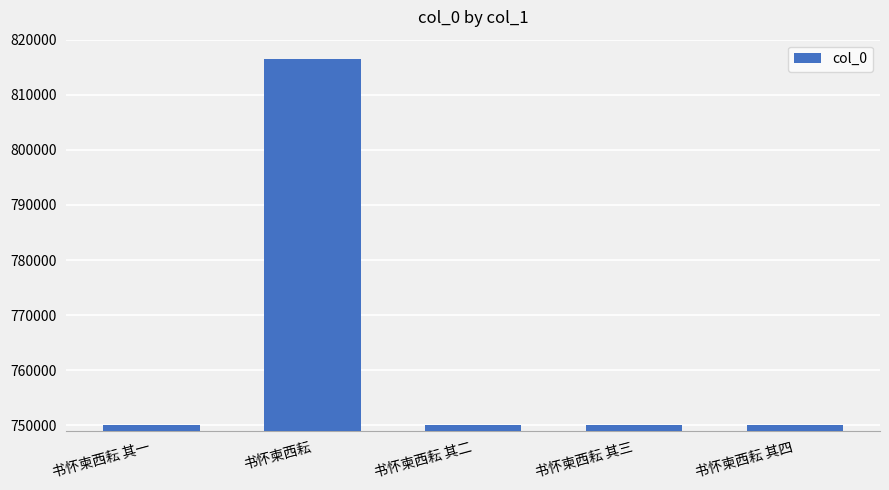

What position from the left is 书怀柬西耘 其二?

3